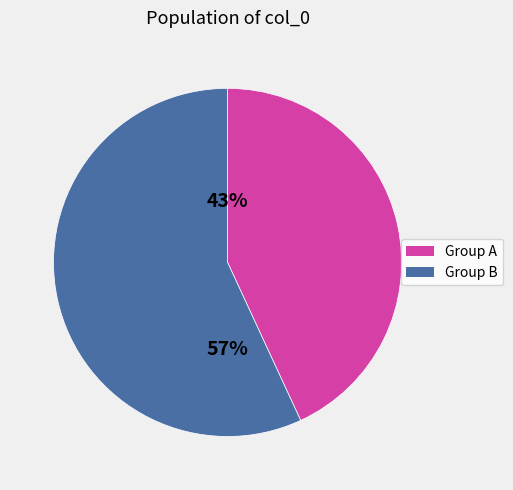

To the nearest percent, what is the average slice percentage?

50%